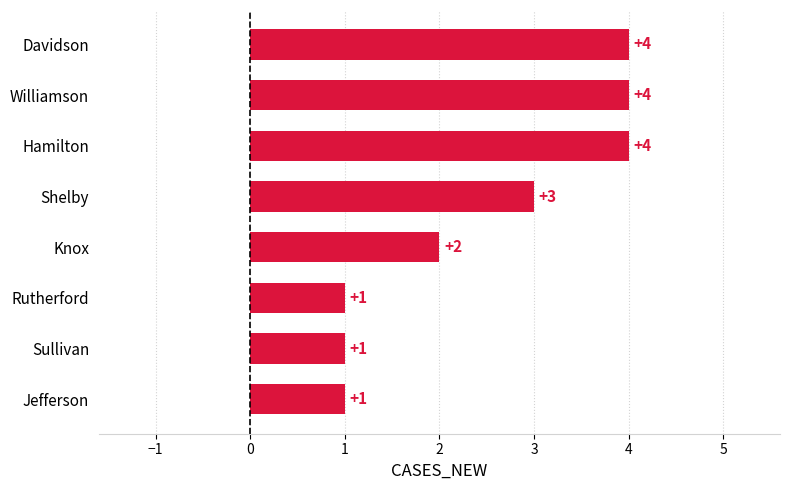

What is the sum of the values at Knox and Hamilton?

6